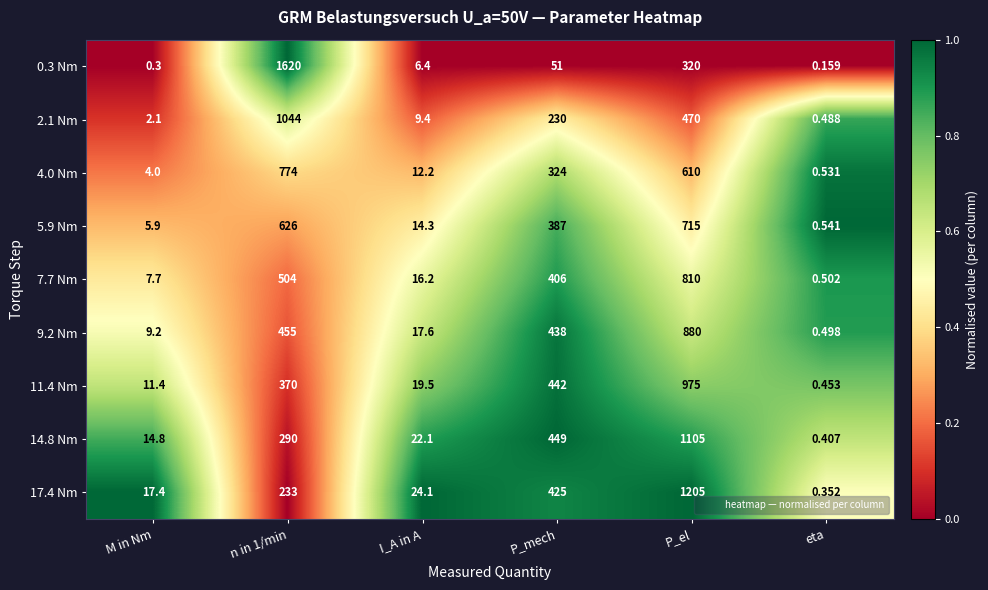

Where is 4.0 Nm nearest to the value 387?

P_mech